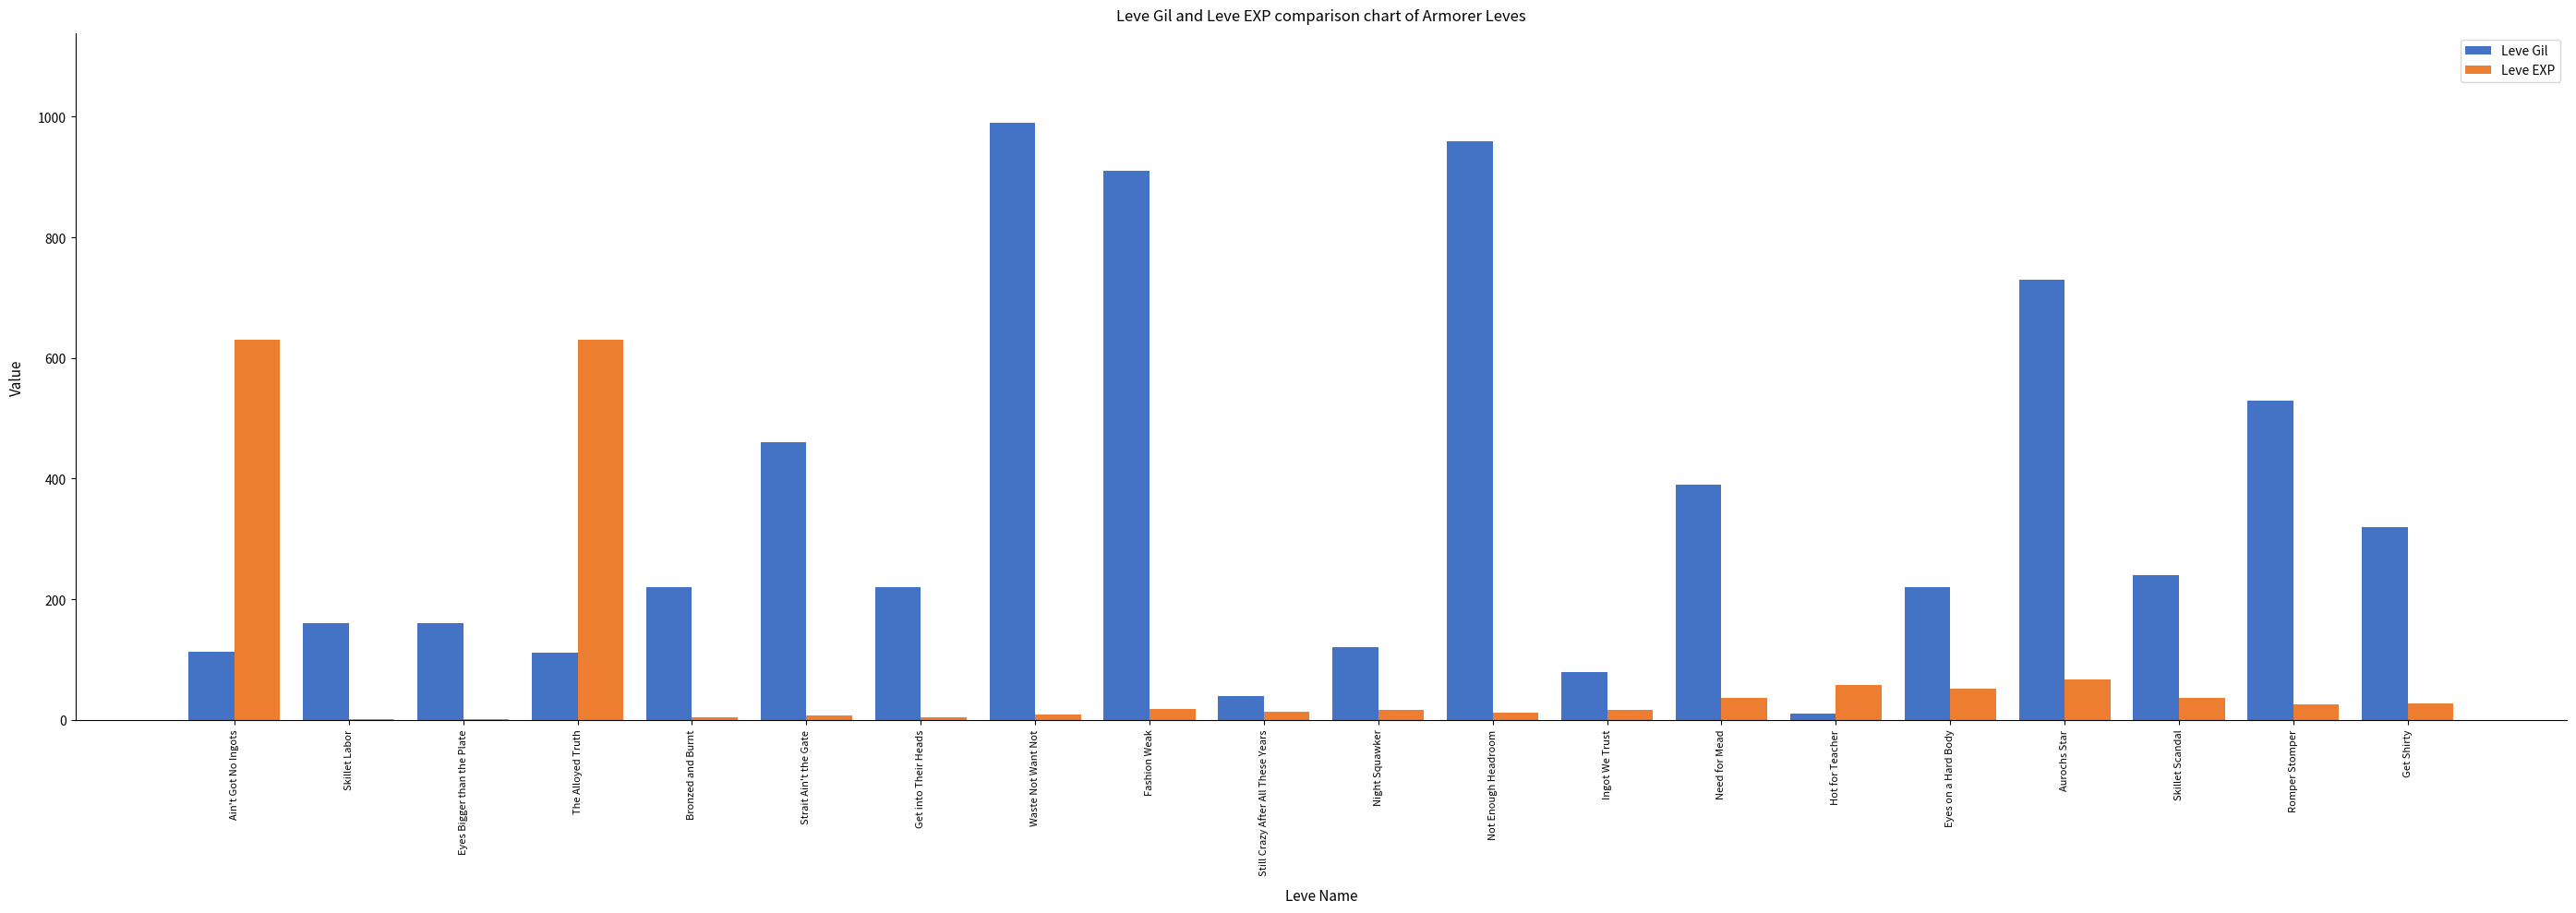

Is the value of Leve Gil at Ain't Got No Ingots greater than the value of Leve EXP at Skillet Scandal?

Yes